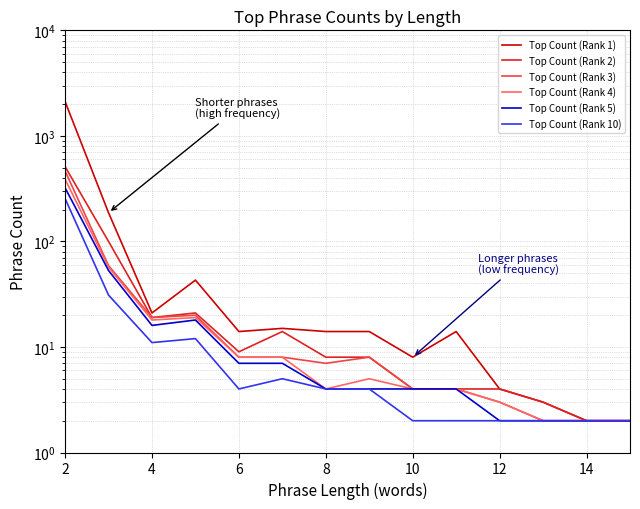

At which label does Top Count (Rank 3) first exceed 8?

2